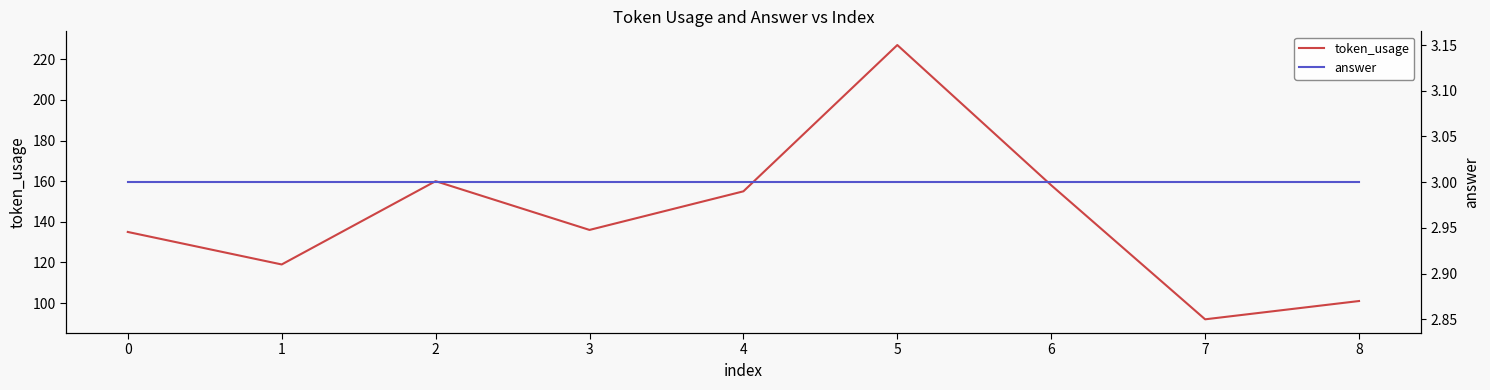

Does the chart display data point markers on the line(s)?

No